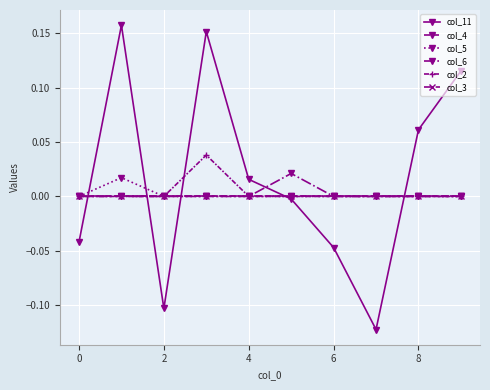

Does the chart have visible grid lines?

Yes